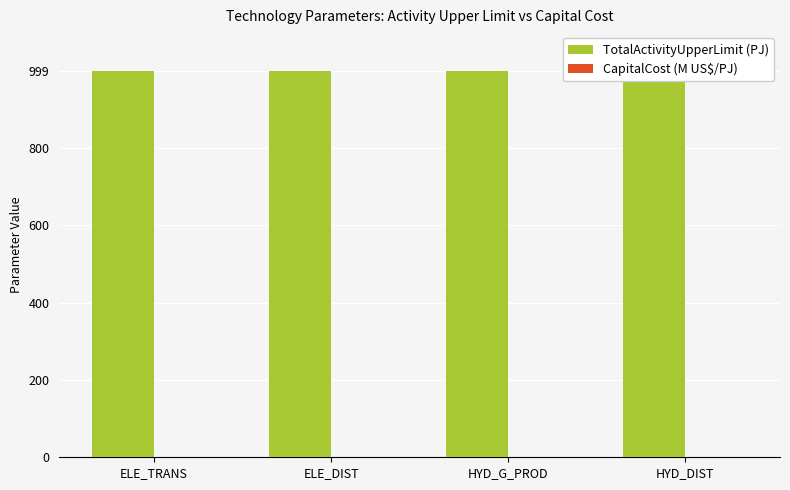

Reading right to left, what are all the values shown in this chart?

TotalActivityUpperLimit (PJ): 999	999	999	999
CapitalCost (M US$/PJ): 1	1	1	1